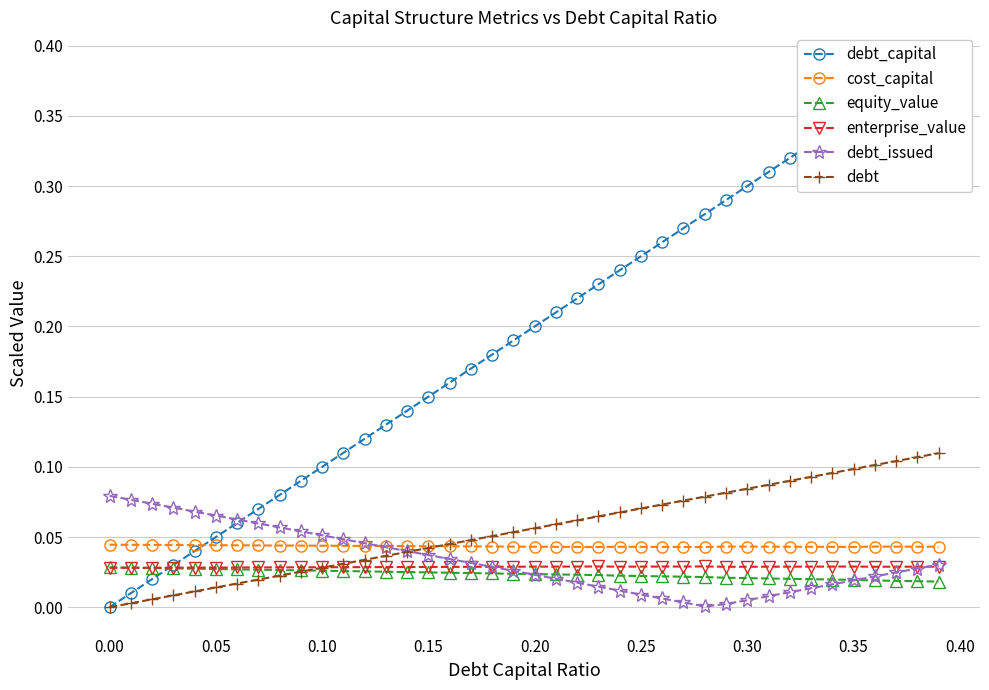

True or false: enterprise_value has more than 0 interior local peaks.

True